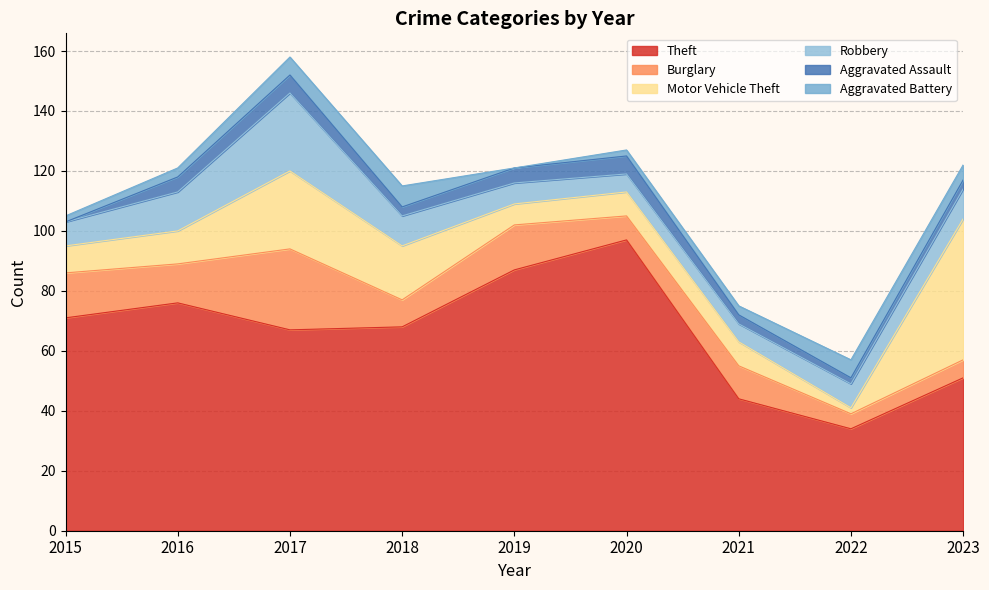

At which category does the chart reach its minimum across all series?

2015